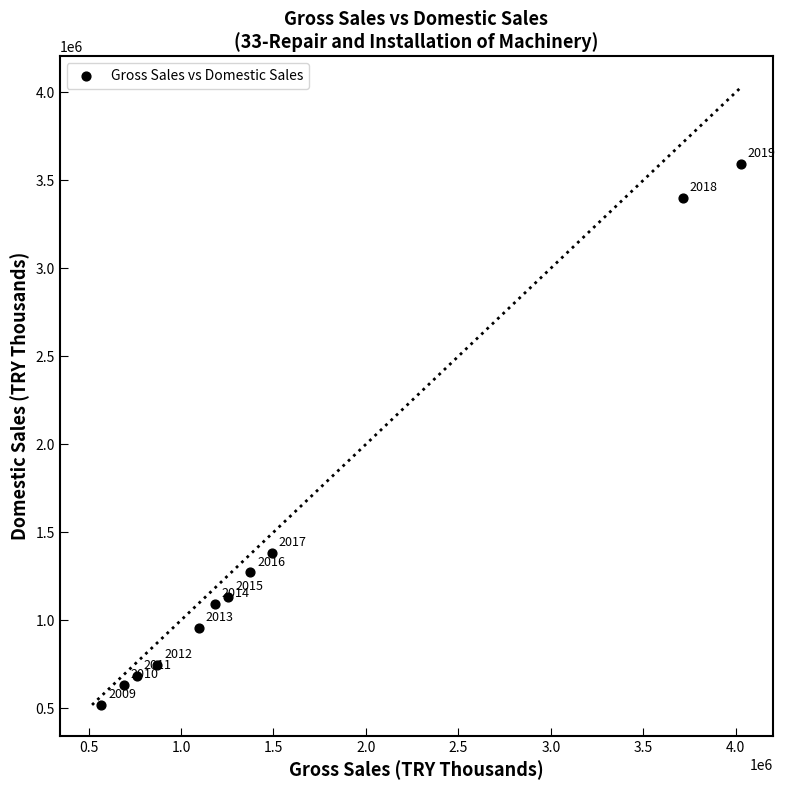

What is the average Y value?

1400825.7